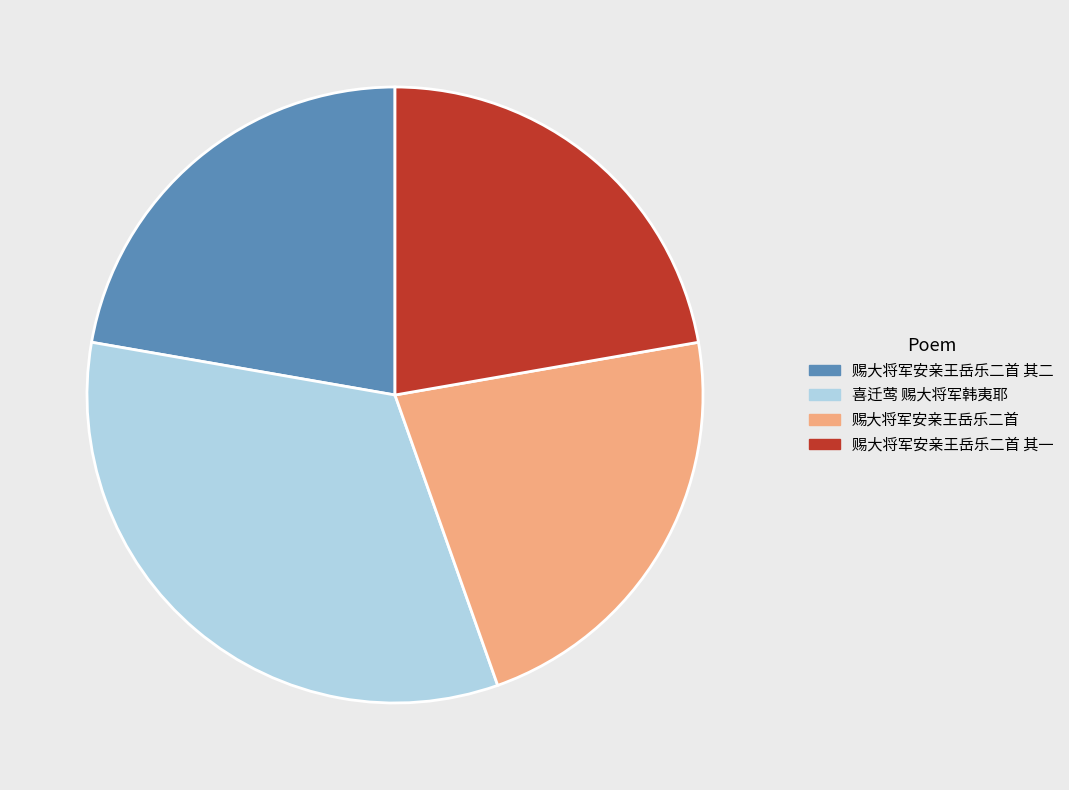

What is the largest slice in the pie chart?

喜迁莺 赐大将军韩夷耶